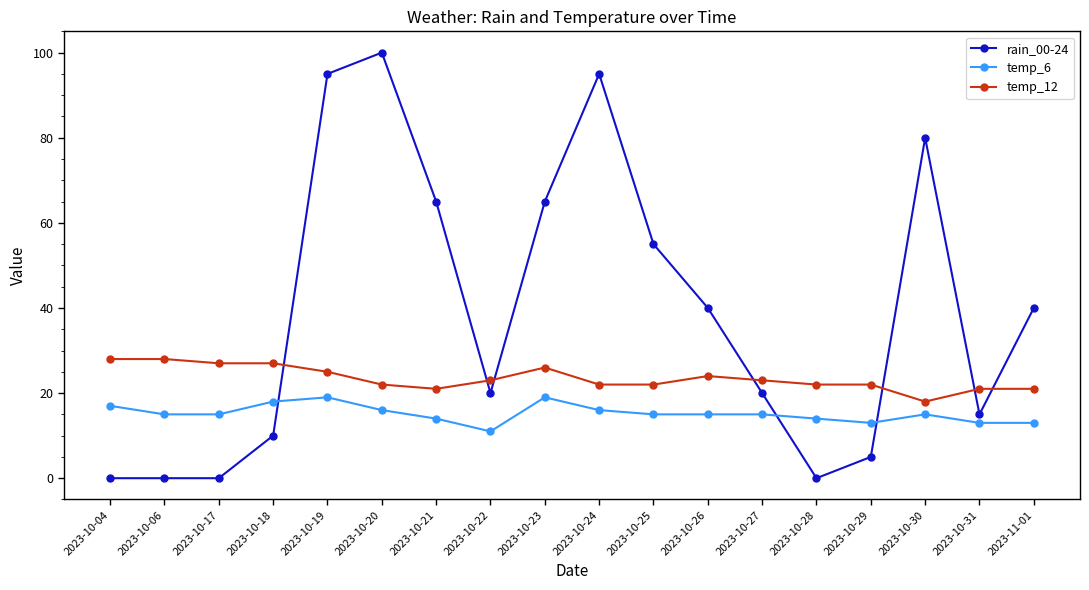

What are all the series names shown in the legend?

rain_00-24, temp_6, temp_12